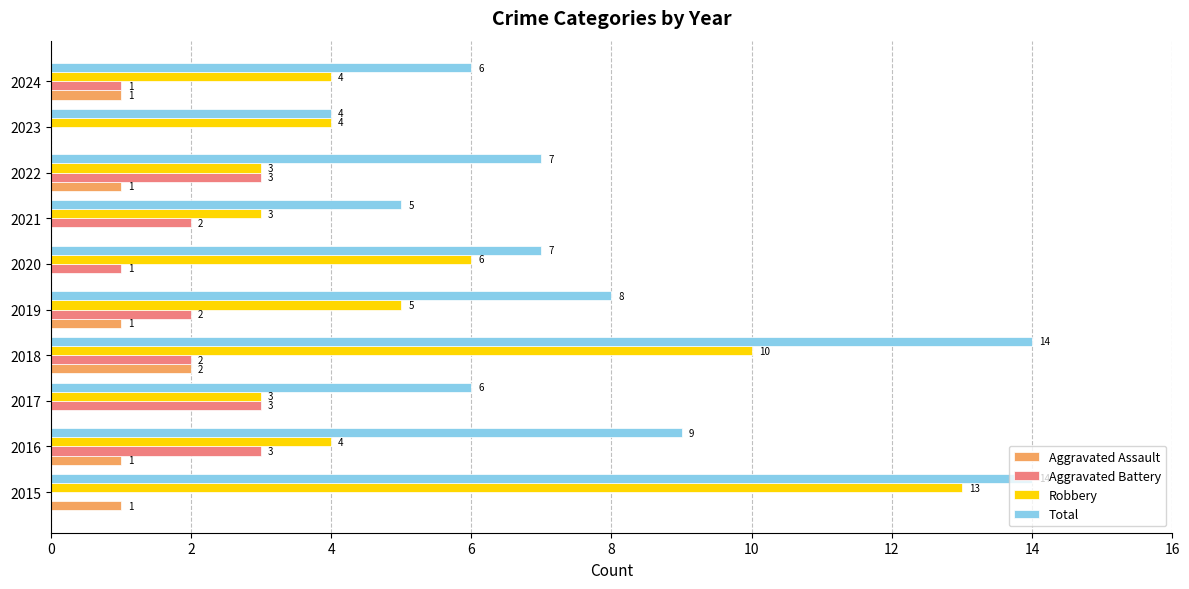

True or false: Robbery has a value of 13 at 2015.

True